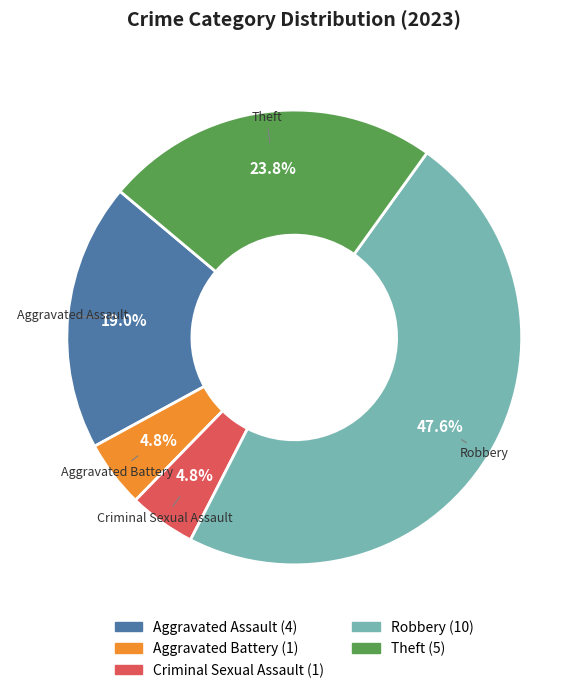

Between Robbery and Criminal Sexual Assault, which is larger?

Robbery